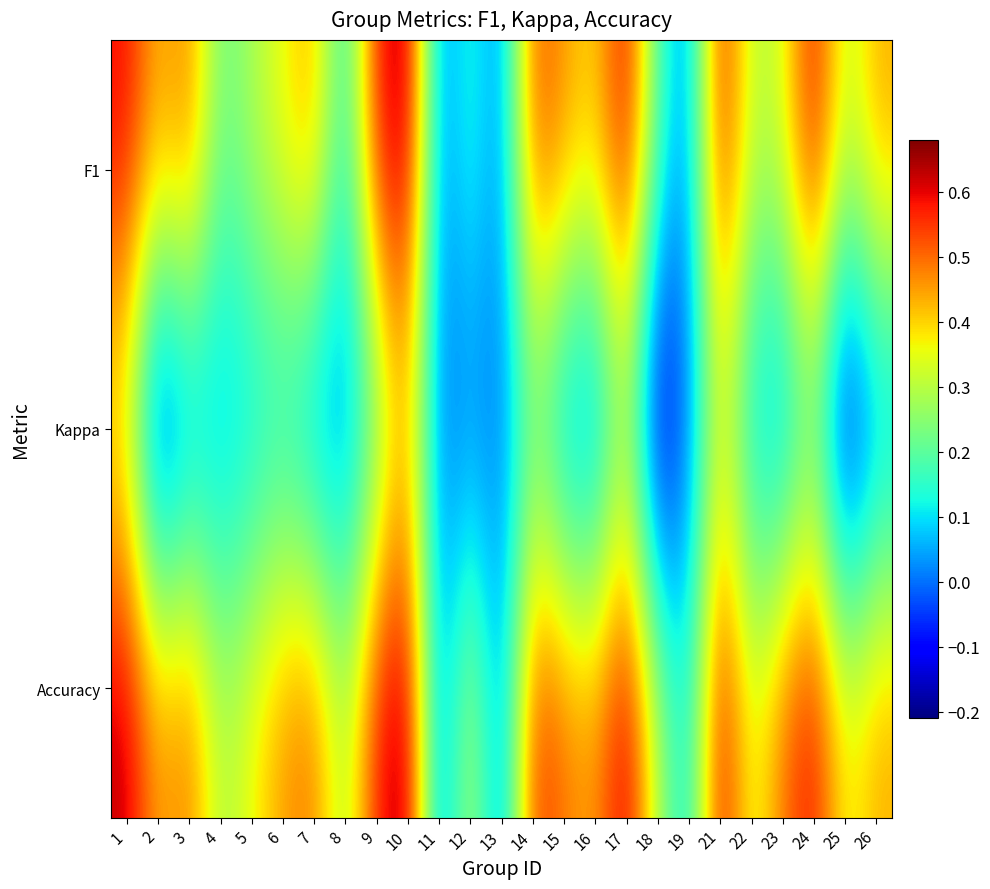

How many categories are shown in the chart?

25